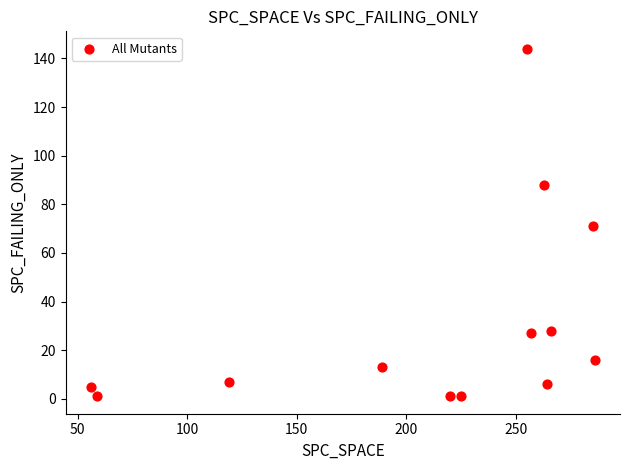

What is the range of Y values (max minus min)?

143